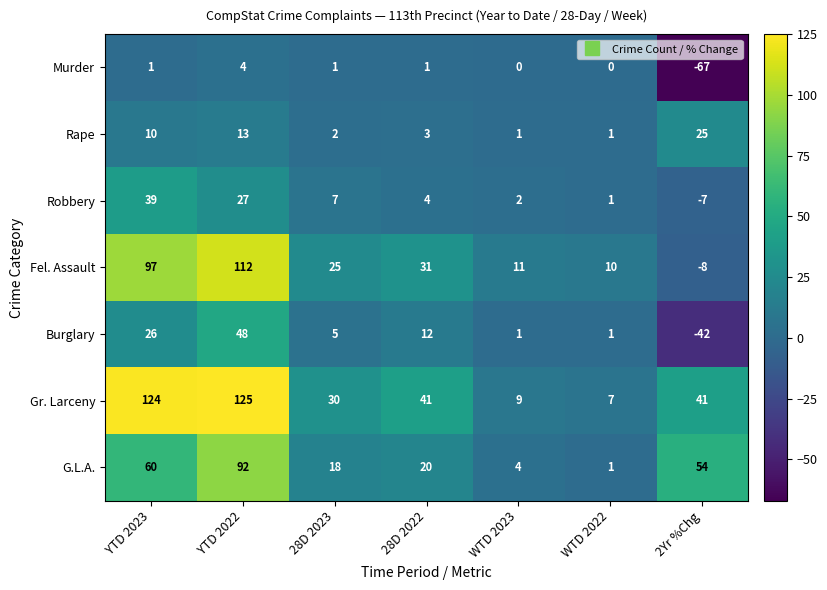

At 2Yr %Chg, list the series in order from largest to smallest.

G.L.A., Gr. Larceny, Rape, Robbery, Fel. Assault, Burglary, Murder